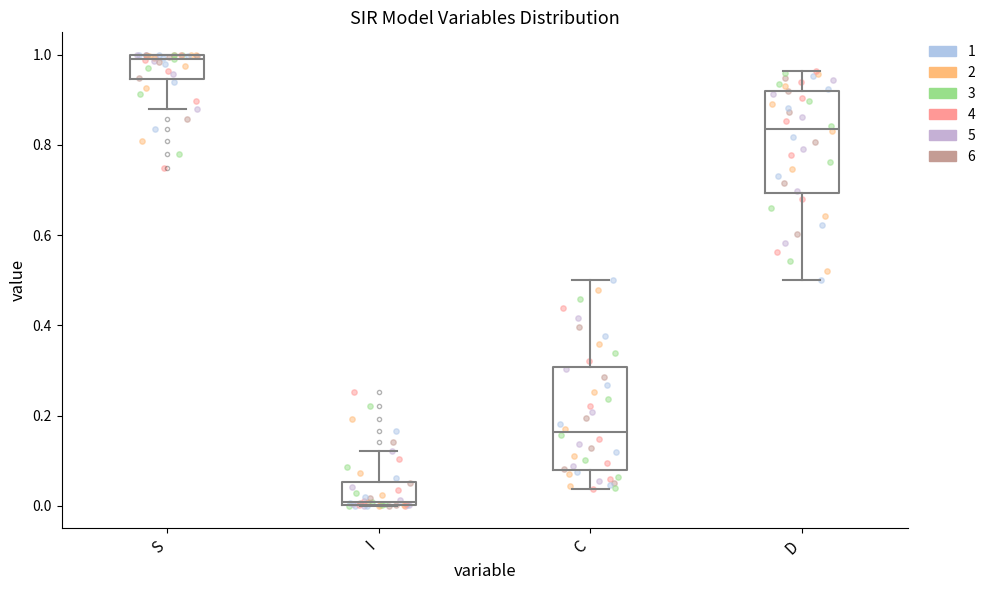

Where is the upper edge of the box for I on the y-axis? The values are not printed on the chart, so give them approximately, as read against the axis.

0.06